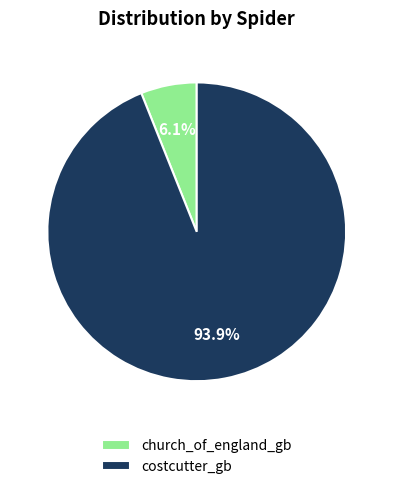

How many segments does this pie chart have?

2